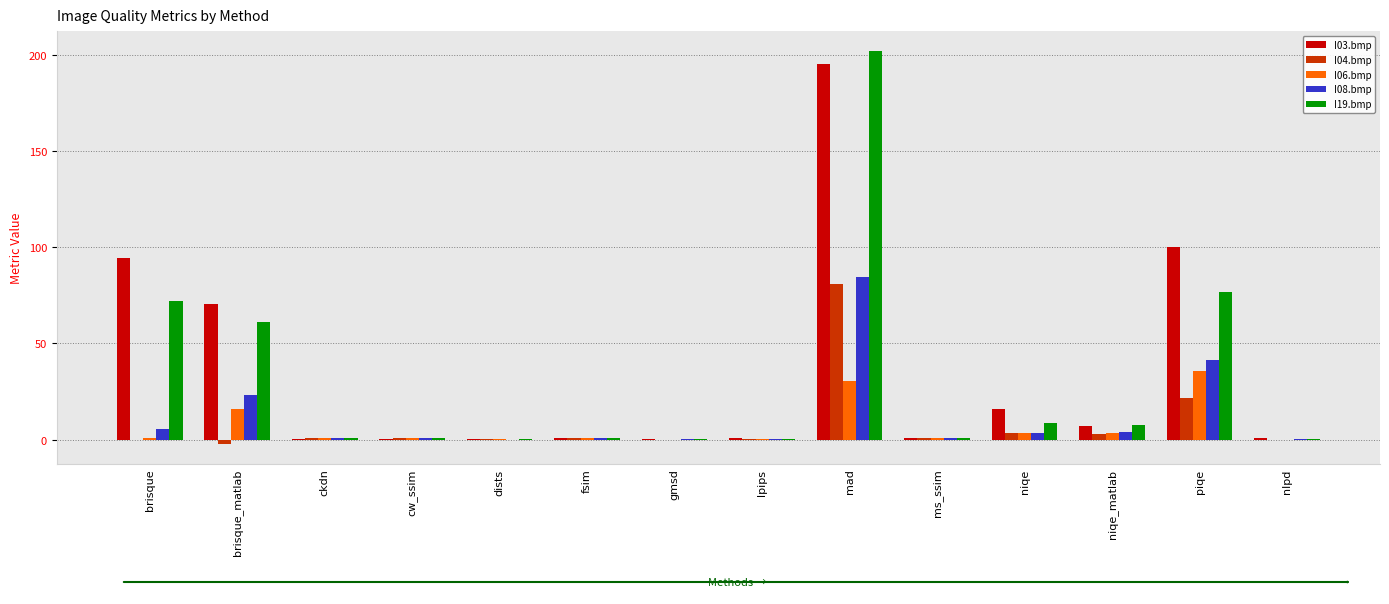

Is the value of I06.bmp at brisque_matlab greater than the value of I03.bmp at piqe?

No